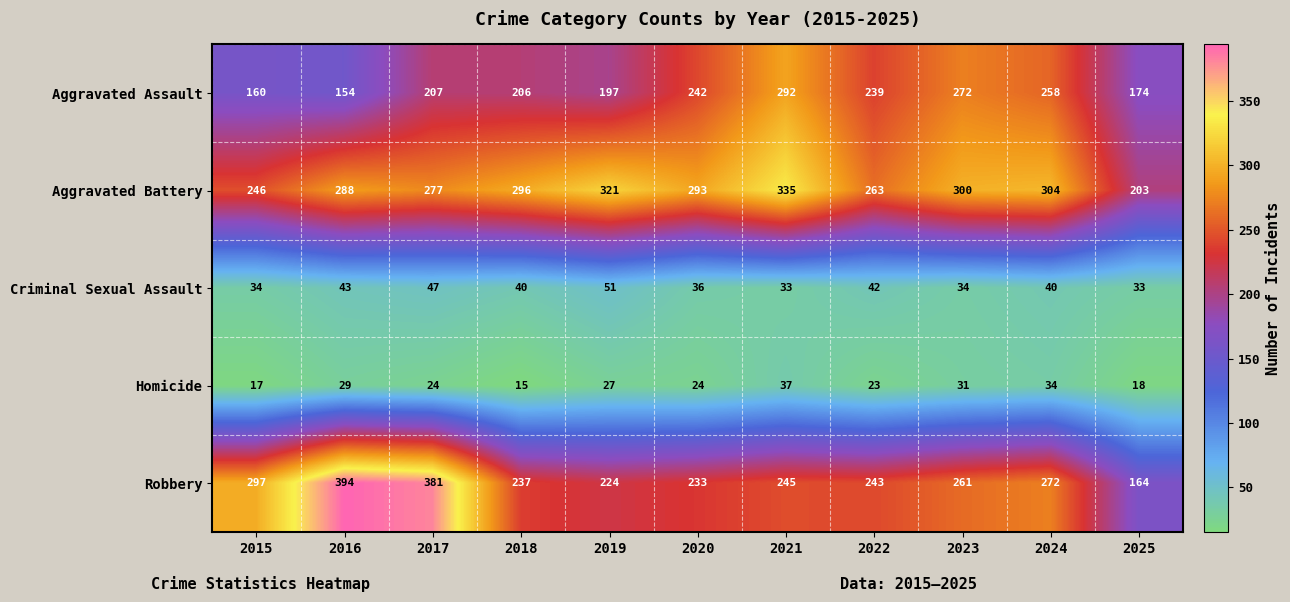

What is the difference between the highest and lowest values at 2017?

357